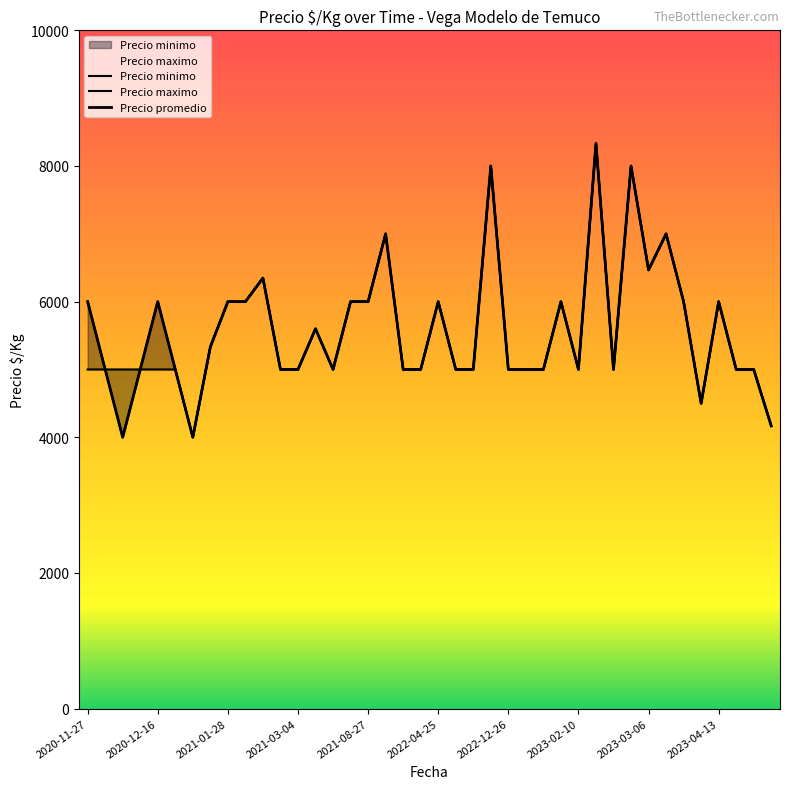

Which series changed the most between 2021-03-04 and 2022-03-14?

Precio minimo